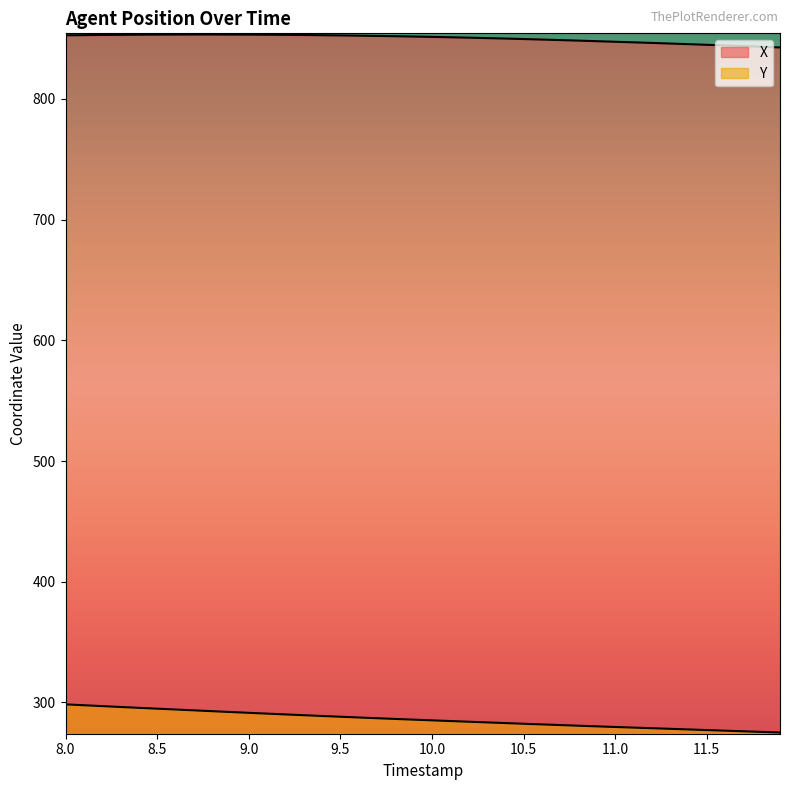

What is the minimum value for Y?

275.1